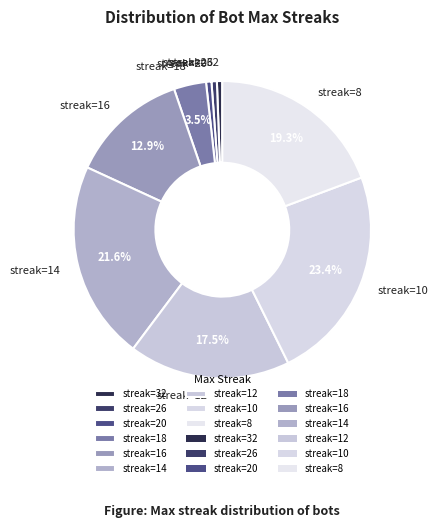

Approximately how many times larger is the value at streak=14 compared to streak=16?

1.7